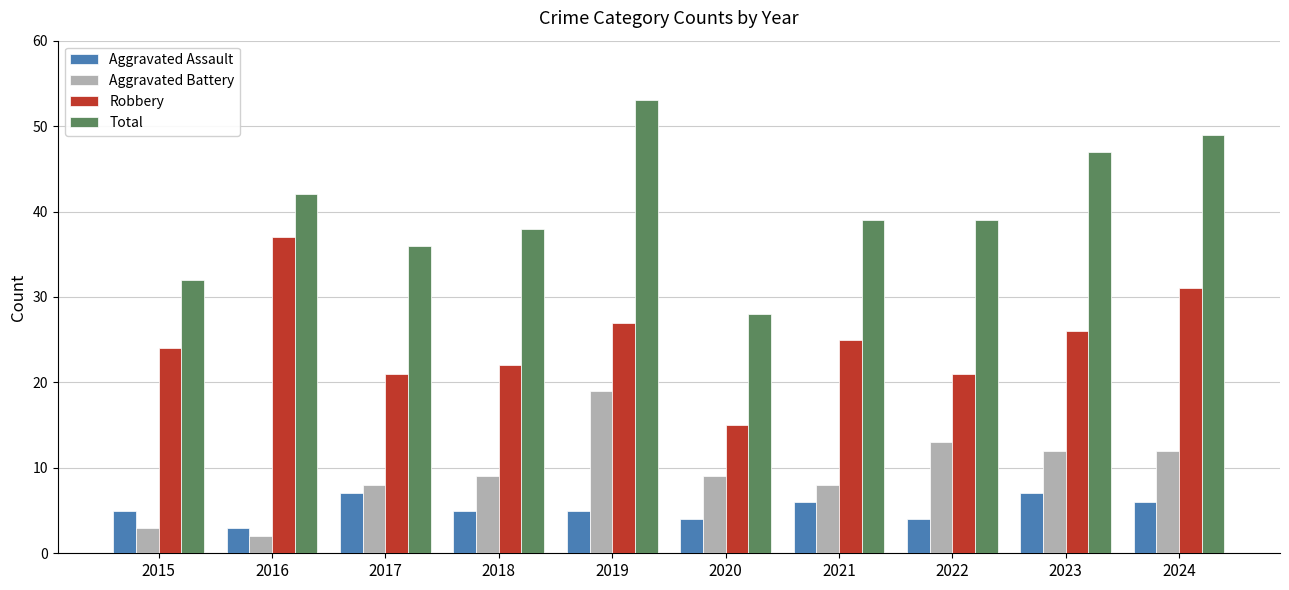

At 2015, list the series in order from smallest to largest.

Aggravated Battery, Aggravated Assault, Robbery, Total